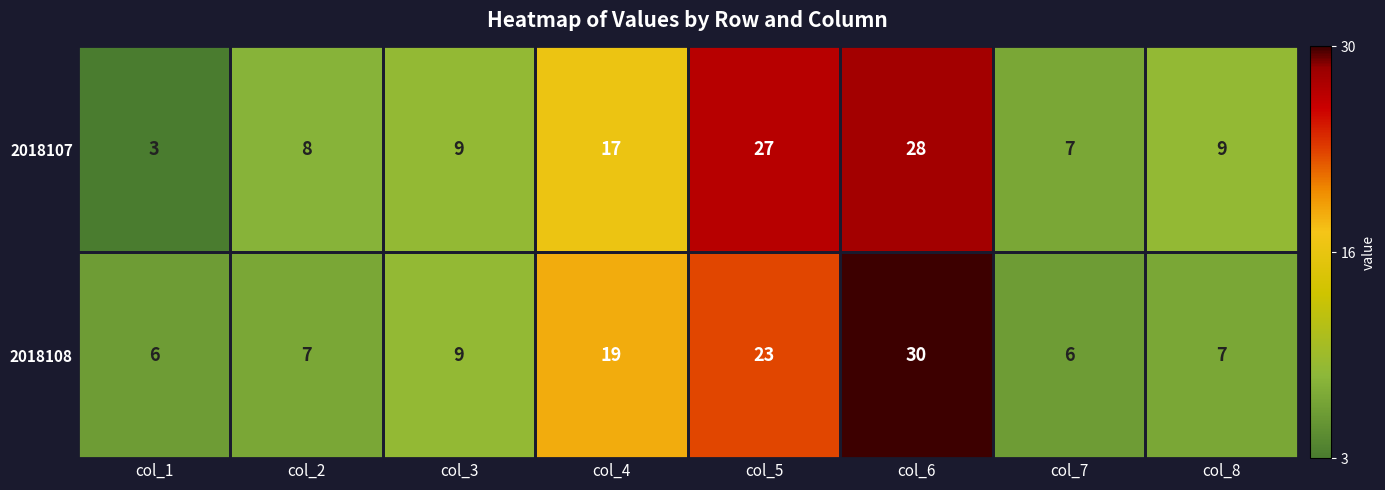

What is the minimum value shown in the chart?

3